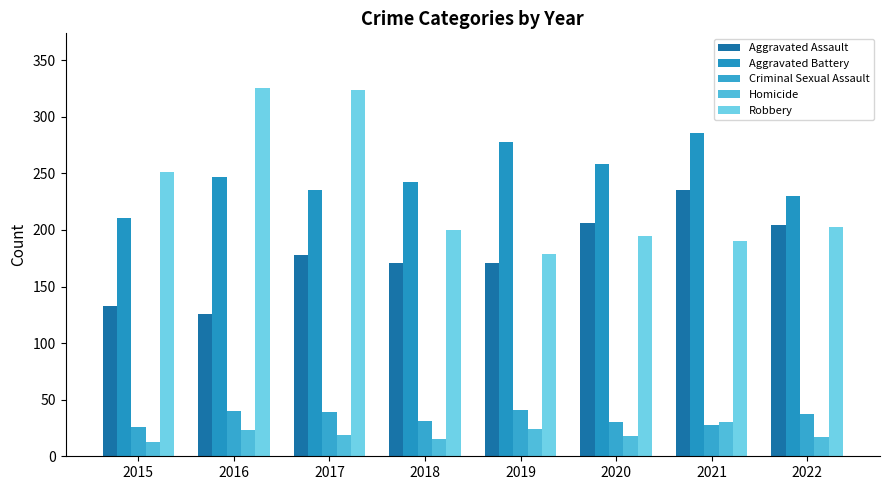

What is the difference between the second highest and minimum values in the Robbery series?

145